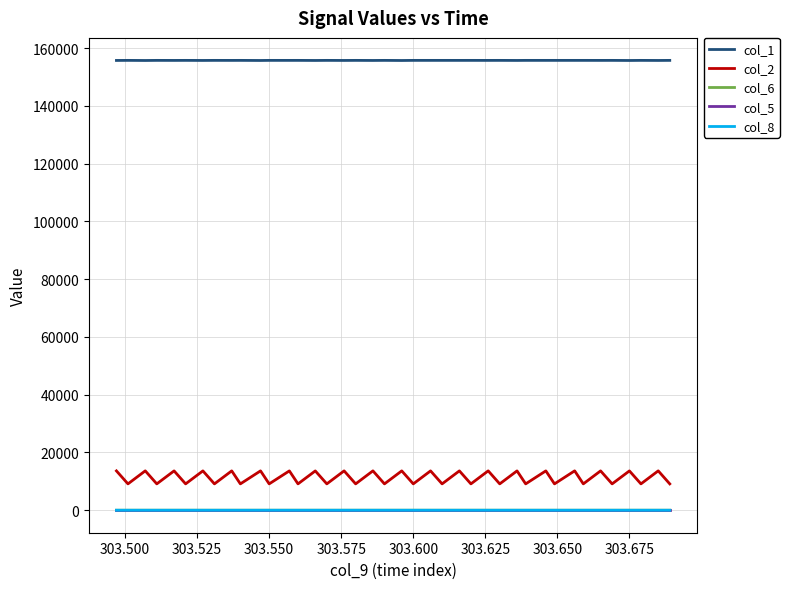

Which series has the largest total across all categories?

col_1